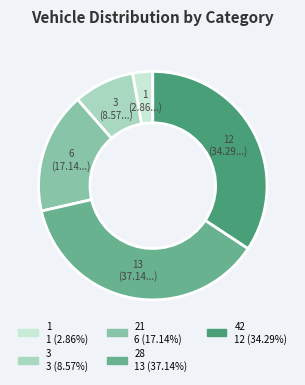

Count the number of slices in the pie.

5